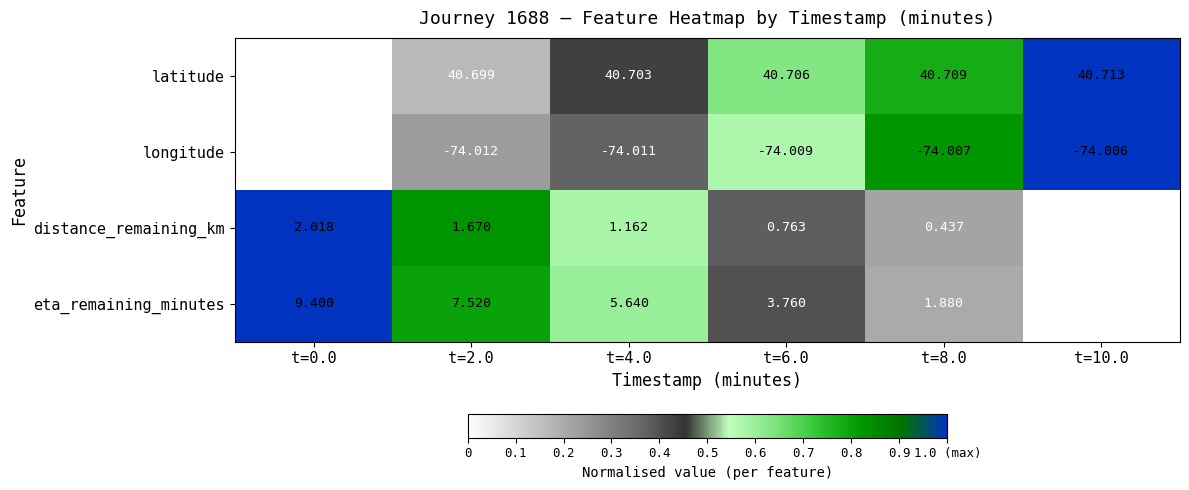

Which series changed the most between t=4.0 and t=8.0?

eta_remaining_minutes